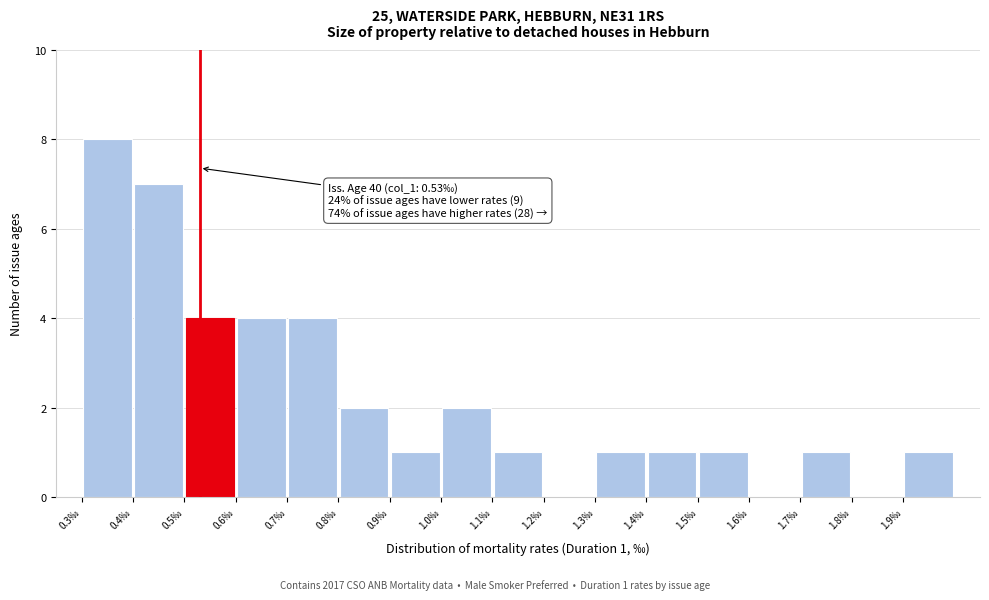

Over which range of the x-axis is the bar tallest?

0.3 to 0.4